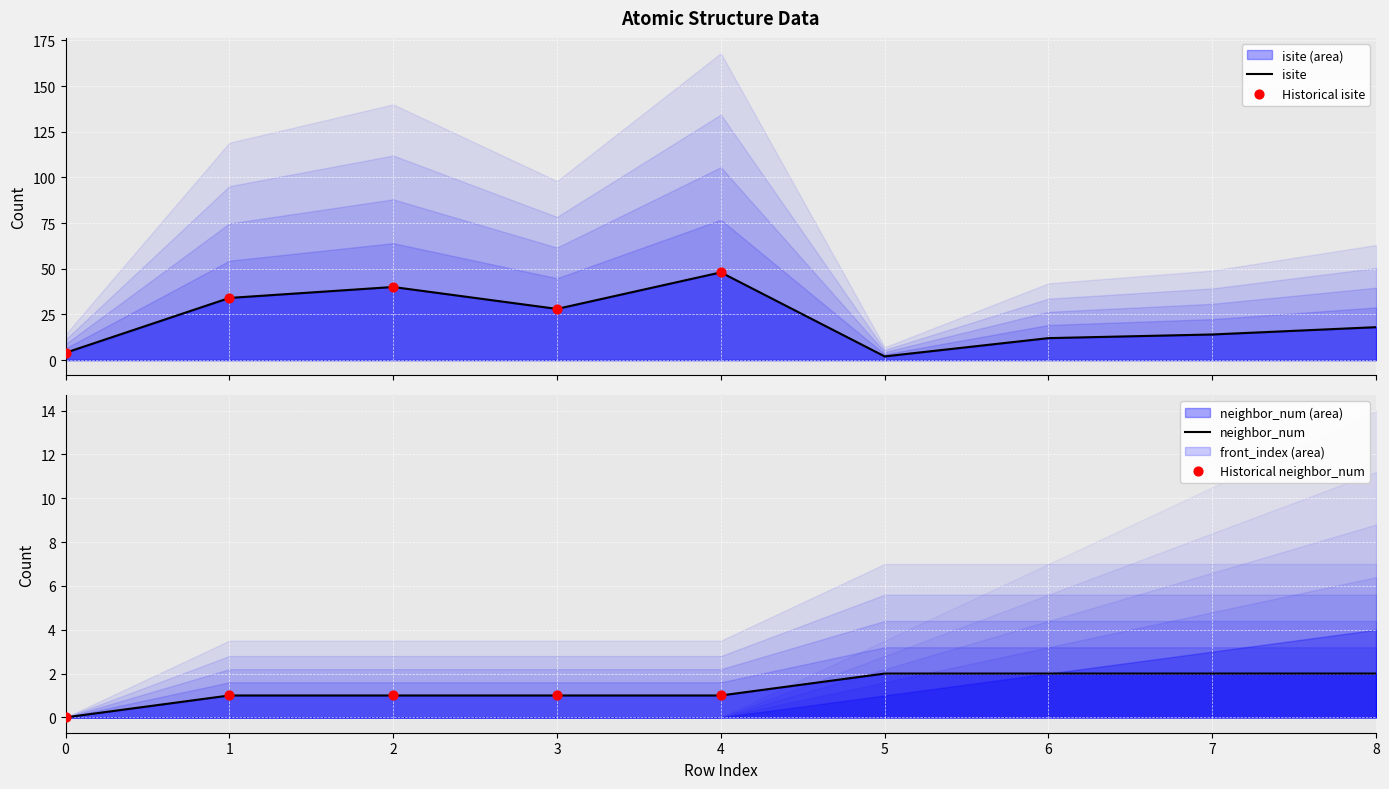

Which series has the largest total across all categories?

isite